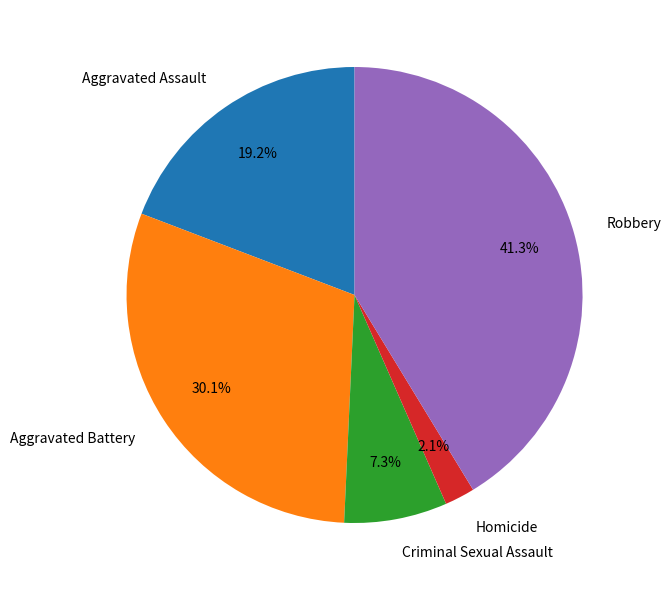

What is the smallest slice in the pie chart?

Homicide